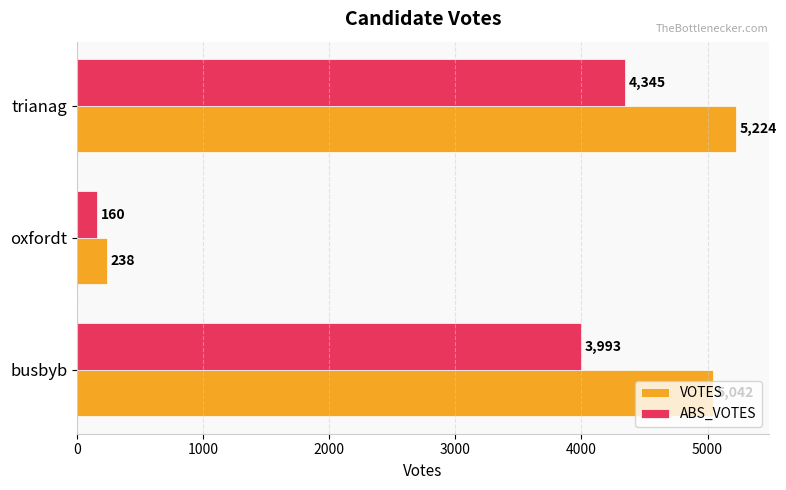

Rank the series at busbyb from lowest to highest value.

ABS_VOTES, VOTES